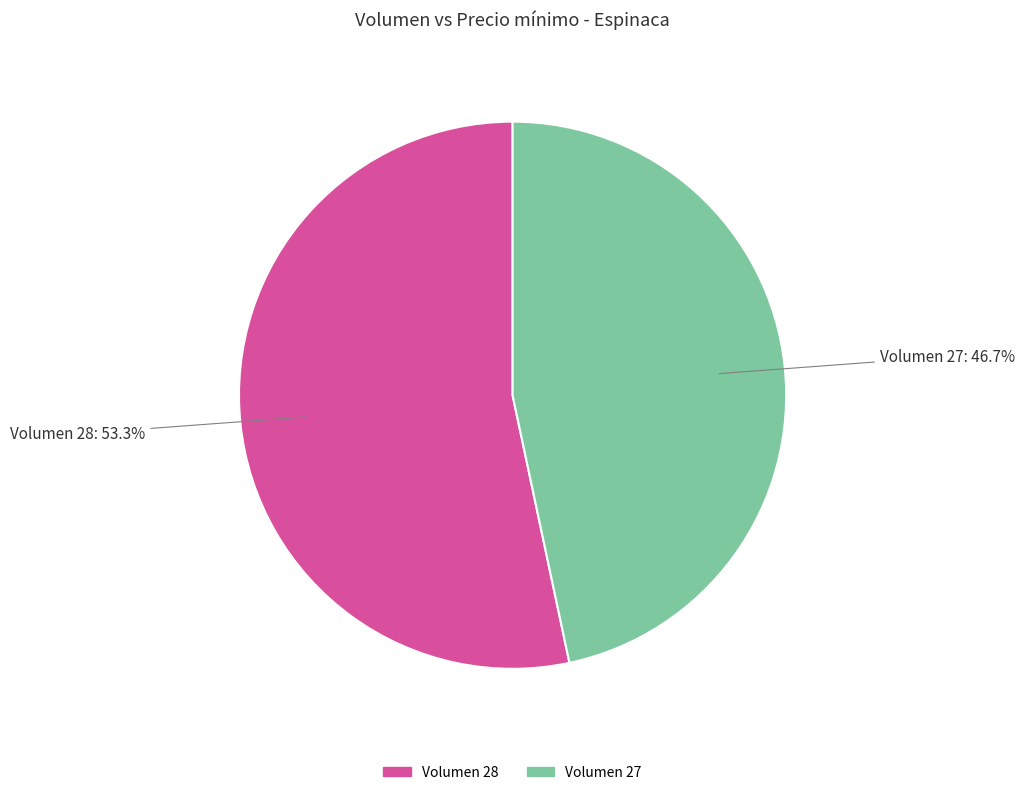

Is there a majority slice in this chart?

Yes